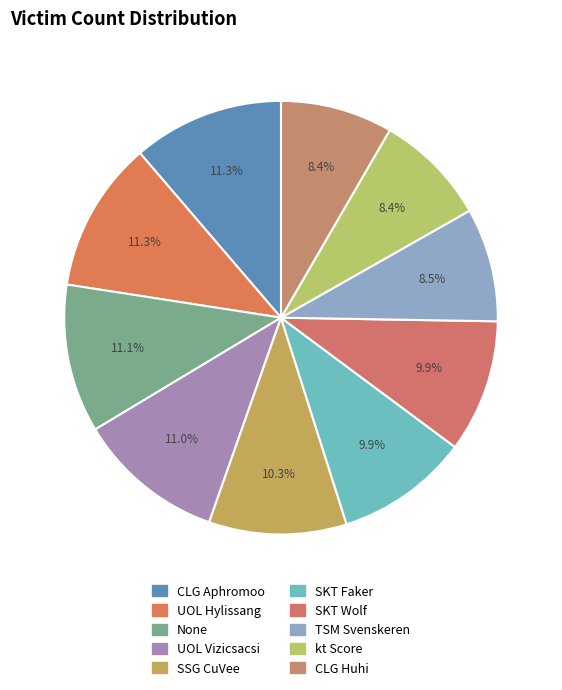

Rank the categories by value from lowest to highest.

CLG Huhi, kt Score, TSM Svenskeren, SKT Wolf, SKT Faker, SSG CuVee, UOL Vizicsacsi, None, CLG Aphromoo, UOL Hylissang